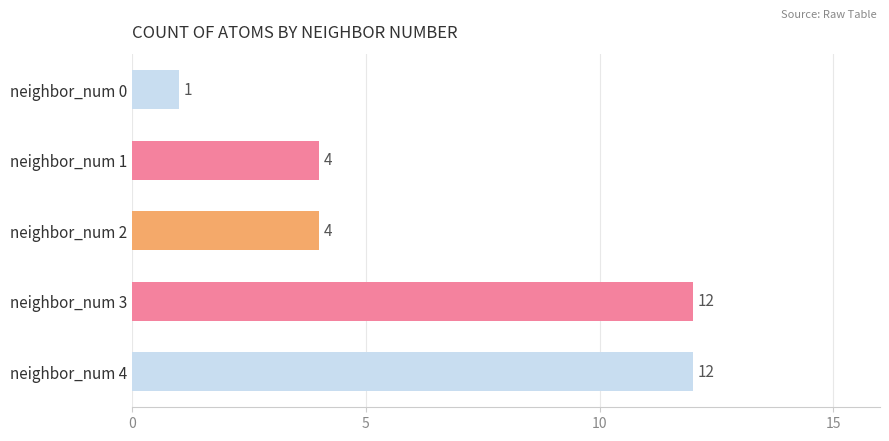

What is the maximum value shown in the chart?

12